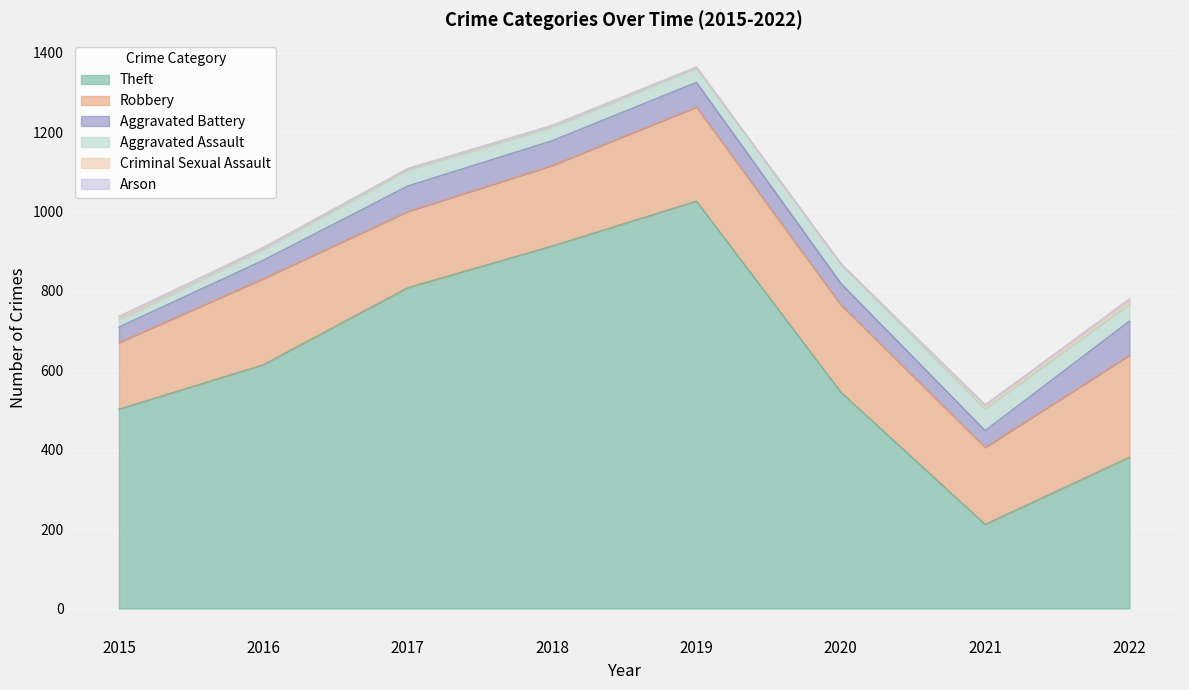

Which series has the largest range (max minus min)?

Theft